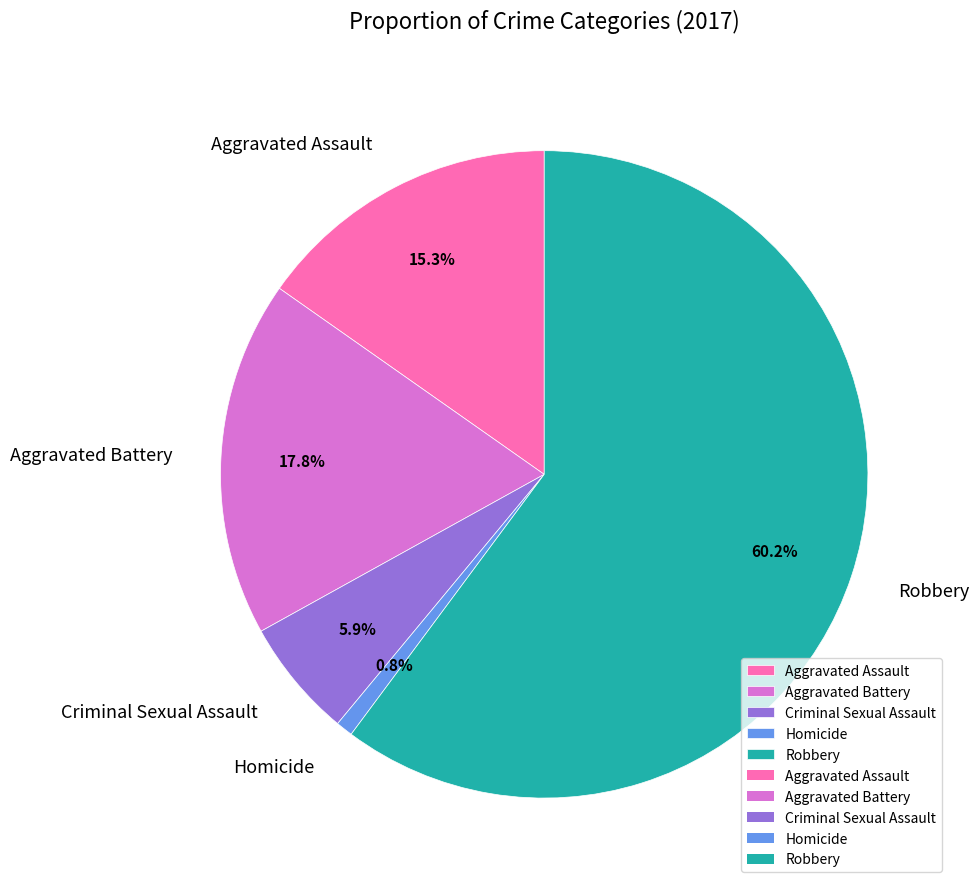

Approximately how many times larger is the value at Criminal Sexual Assault compared to Robbery?

0.1